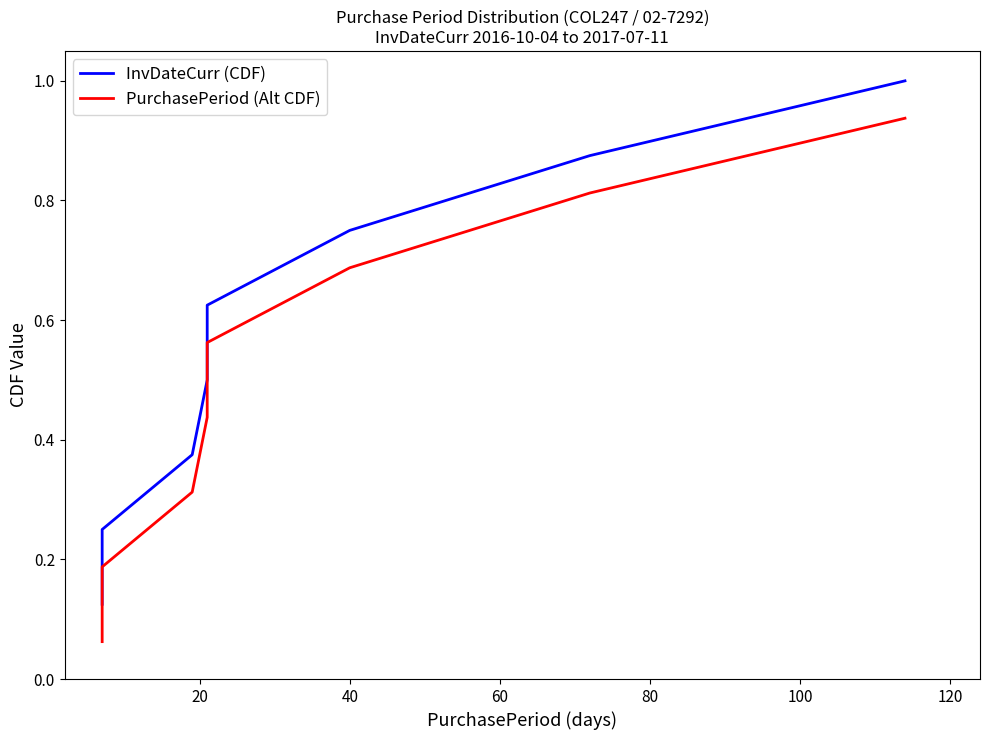

How many lines are shown in the chart?

2